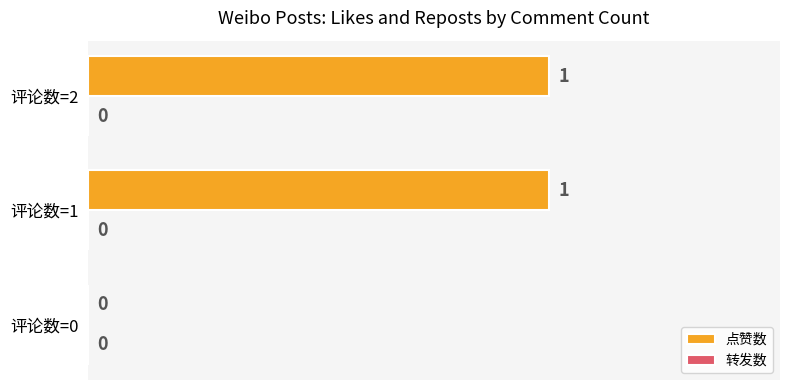

At which label is the value closest to 0?

评论数=0